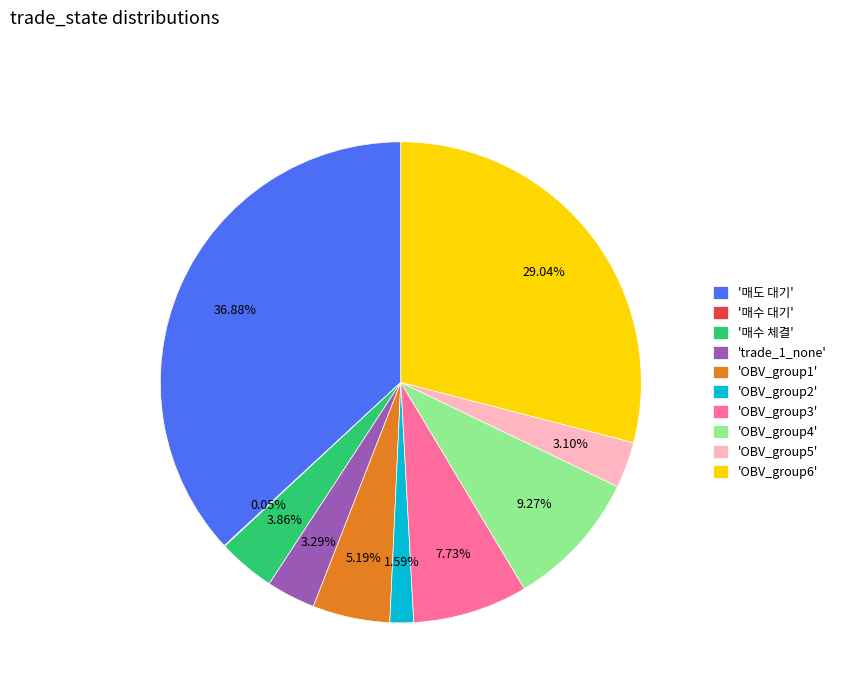

Is there any slice that represents more than half of the pie?

No